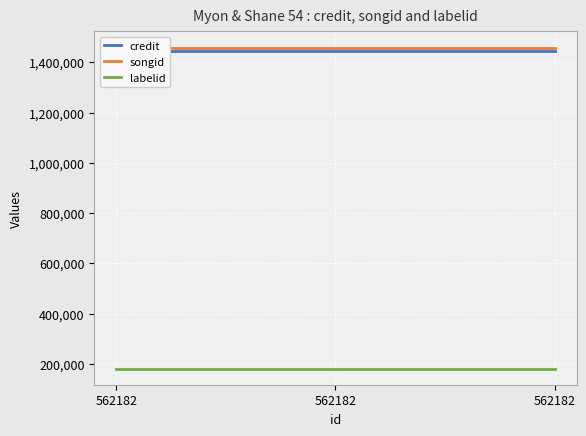

Rank the series by their maximum value, from highest to lowest.

songid, credit, labelid